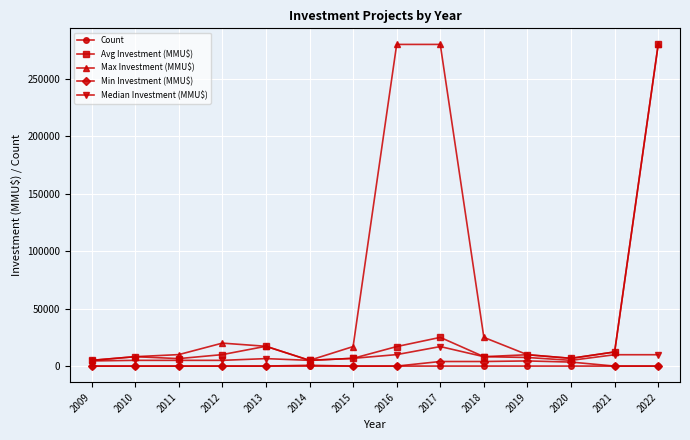

What is the total value across all series at 2020?

22029